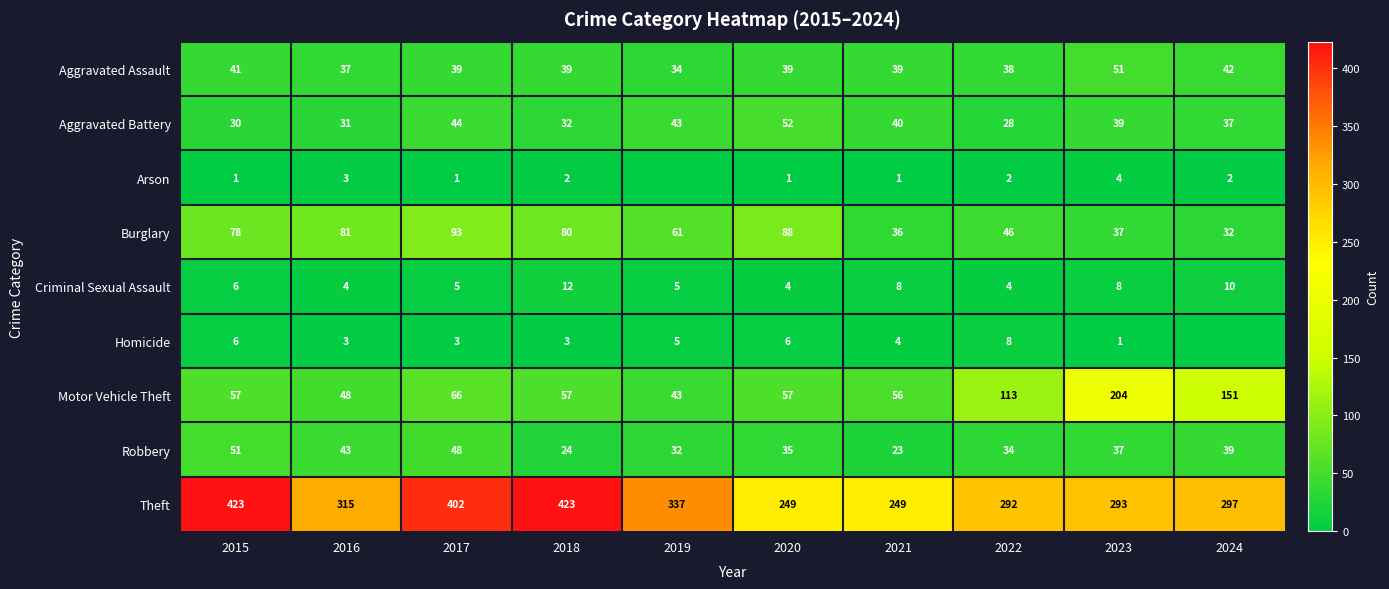

What is the sum of all Motor Vehicle Theft values?

852